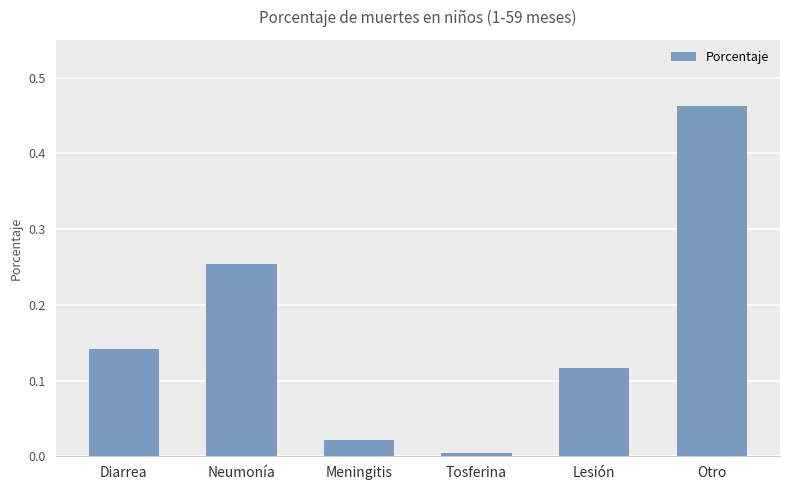

Count the number of data series in this chart.

1